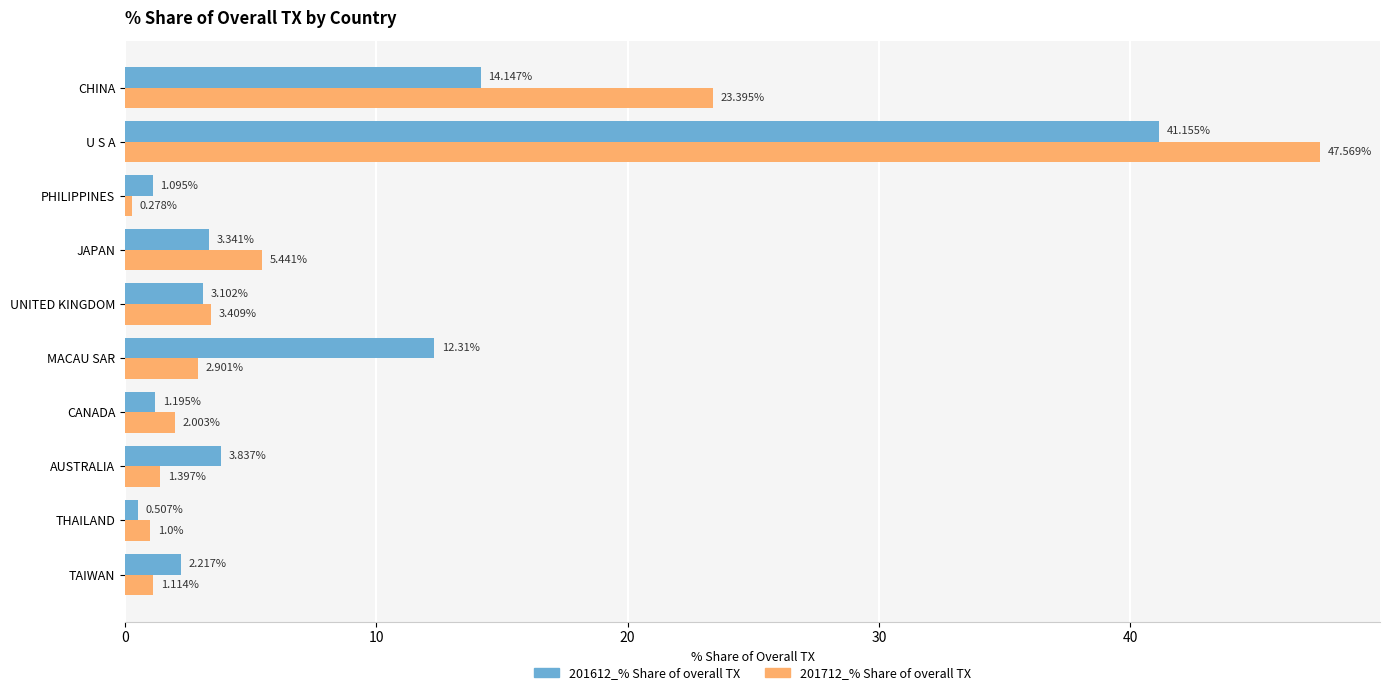

Where is 201612_% Share of overall TX nearest to the value 20?

CHINA